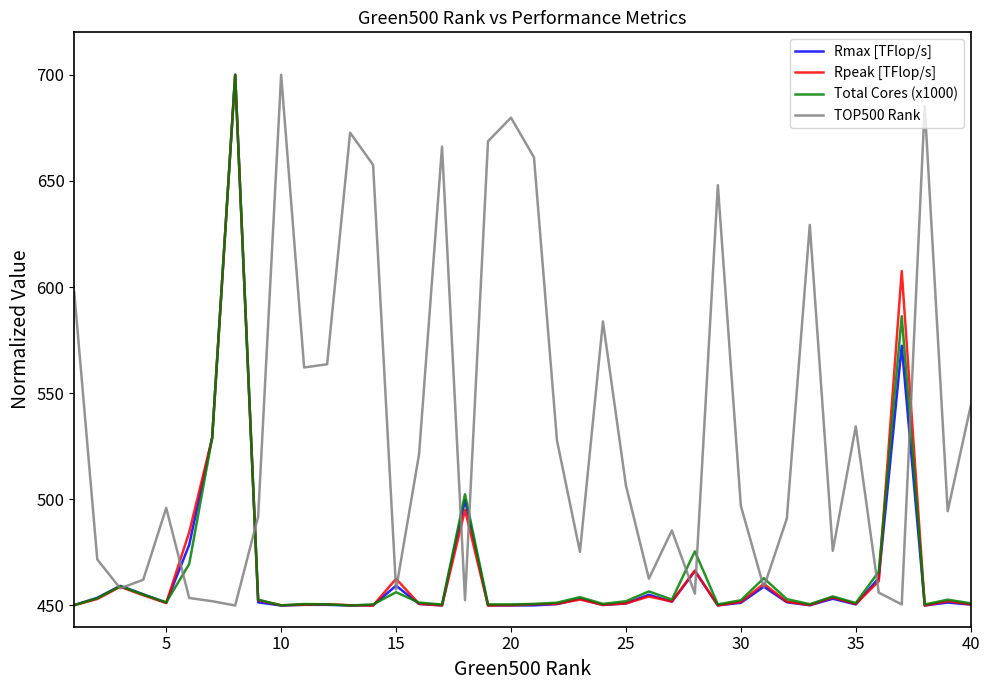

What is the minimum value shown in the chart?

450.0